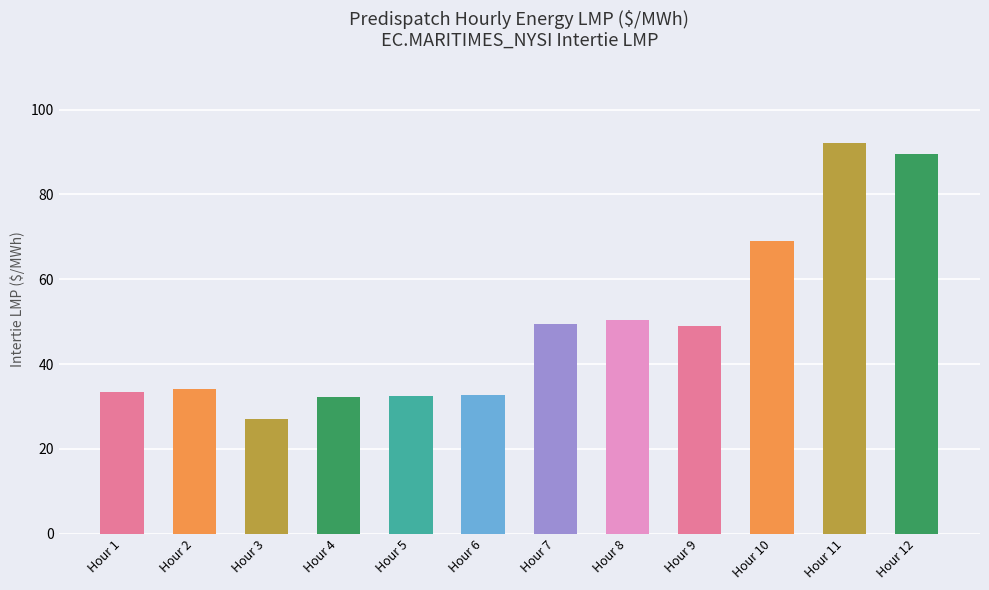

What is the value of the 12th bar from the left?

89.5